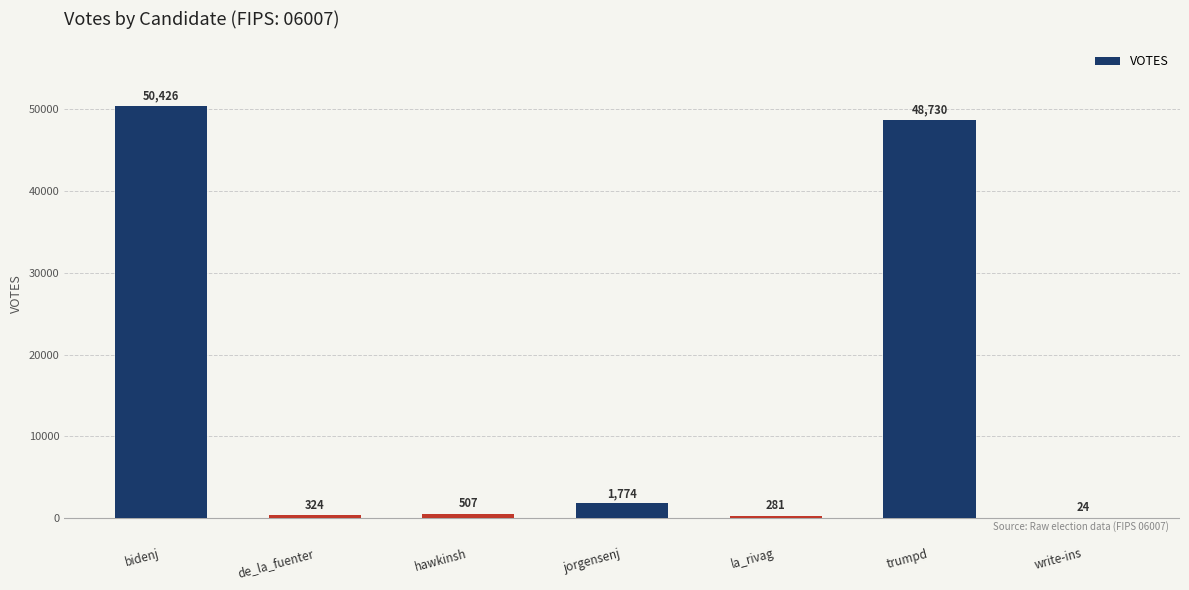

Which category has the highest value across all series?

bidenj